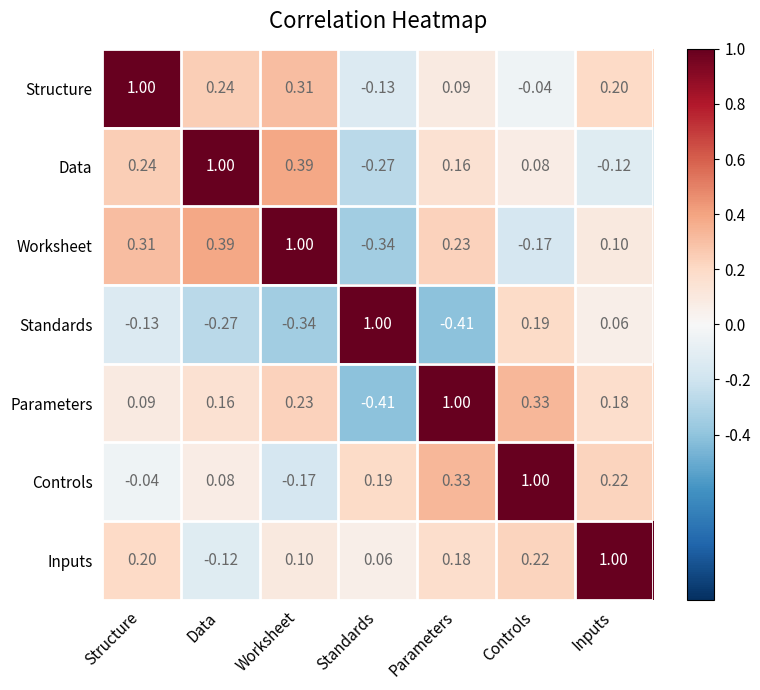

At which label does Parameters reach its minimum?

Standards